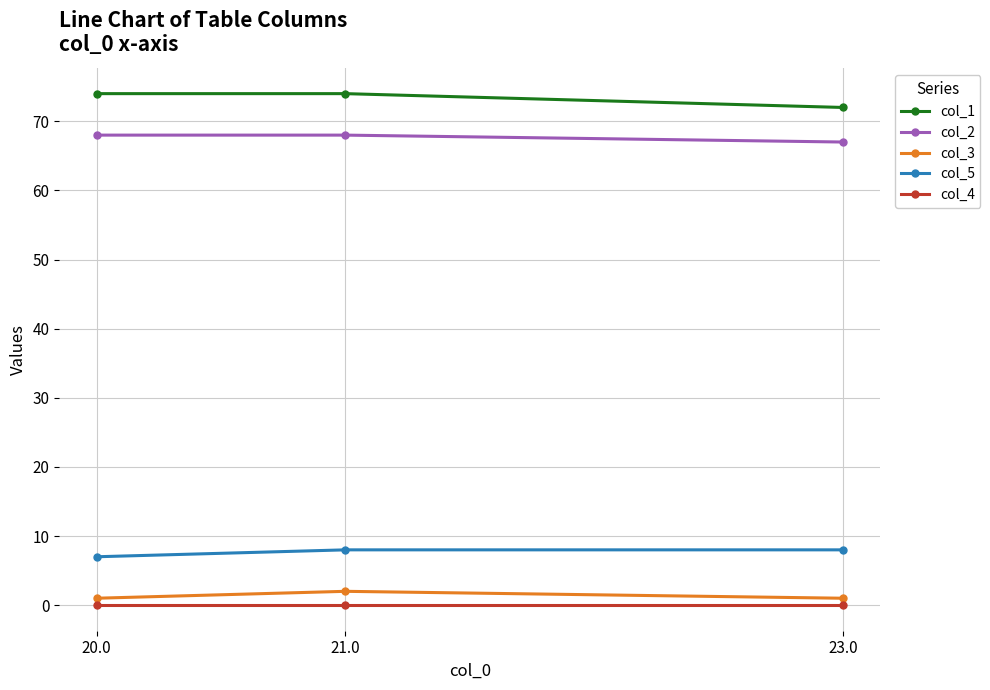

What is the difference between the highest and lowest values at 21.0?

74